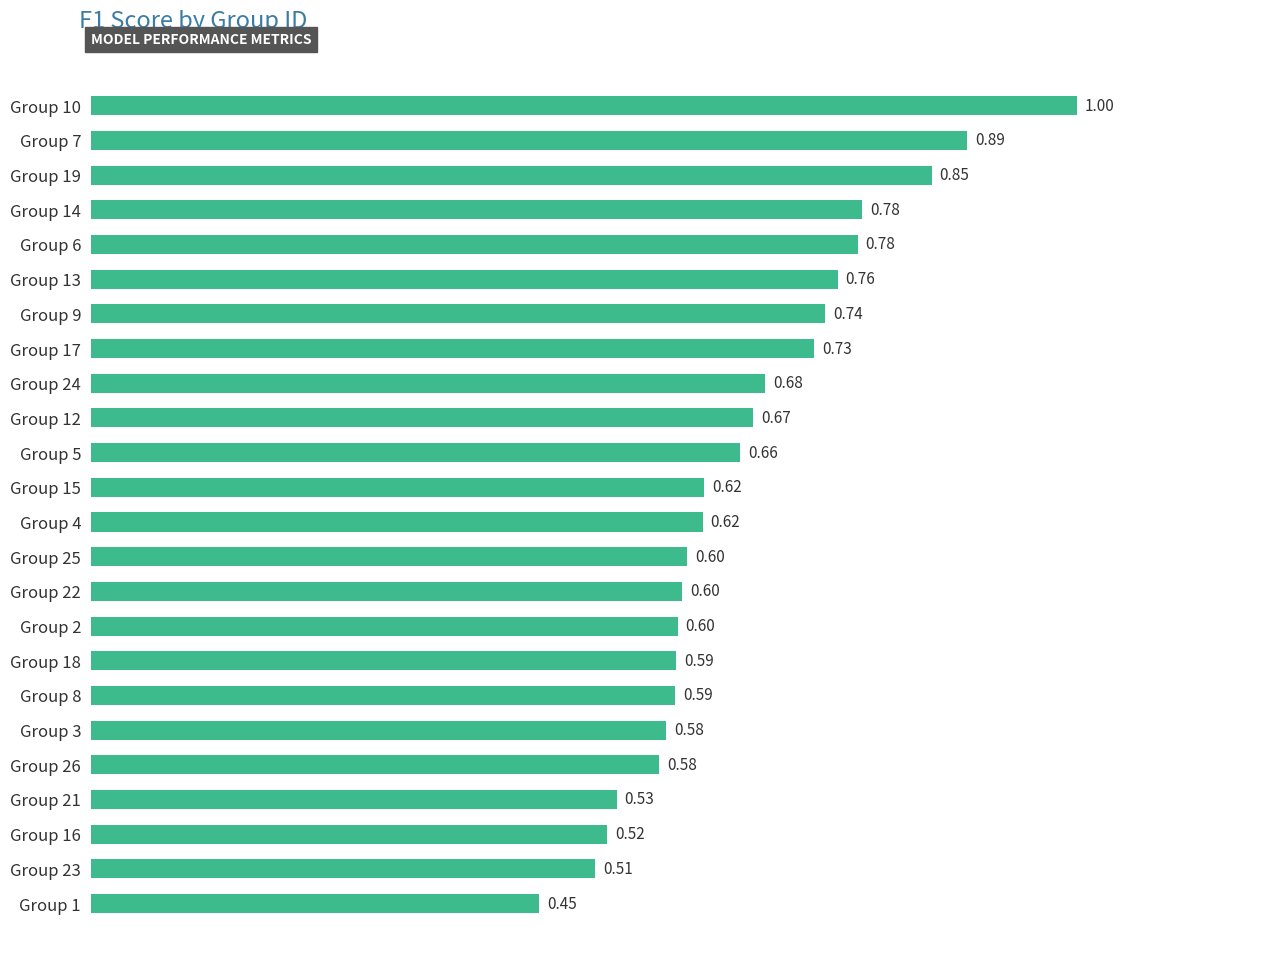

Which has a higher value, Group 19 or Group 22?

Group 19